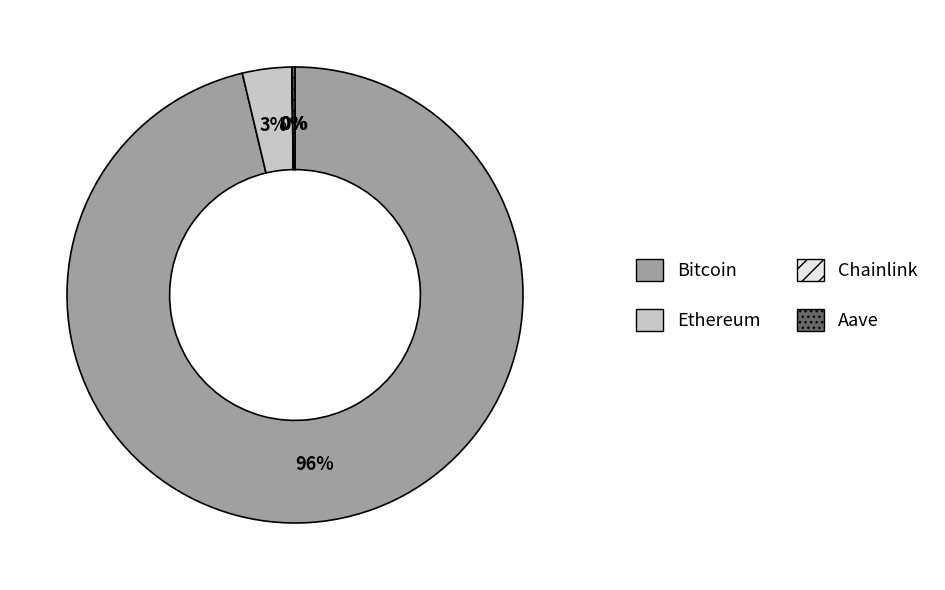

Which has a higher value, Ethereum or Bitcoin?

Bitcoin